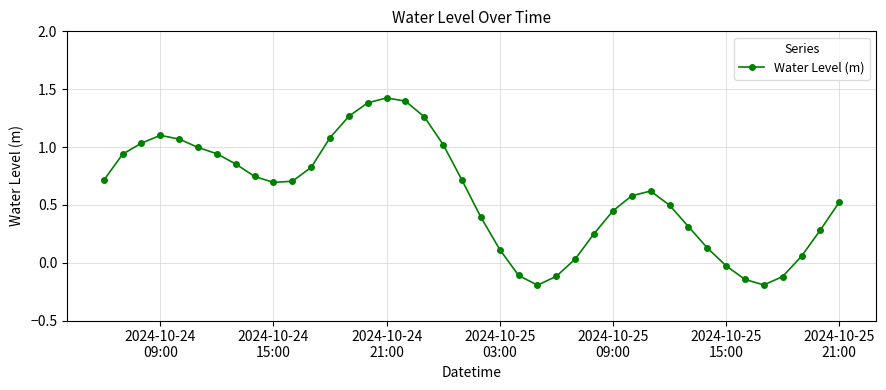

What is the difference between the maximum and second lowest values?

1.6